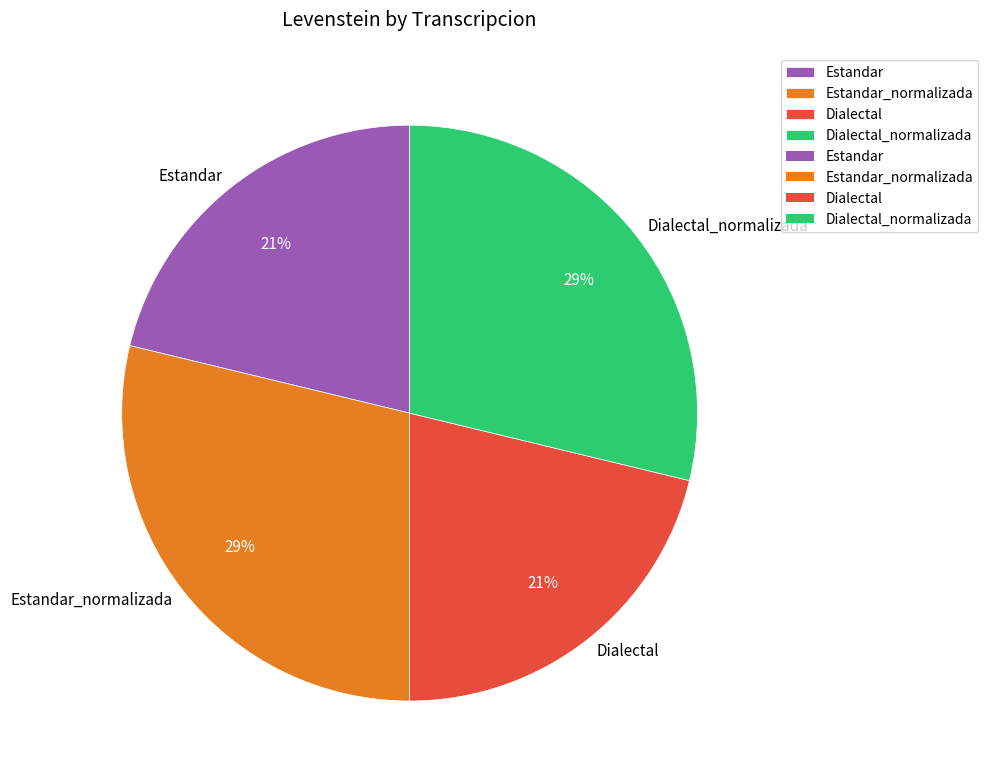

Is the sum of Dialectal and Estandar greater than half?

No